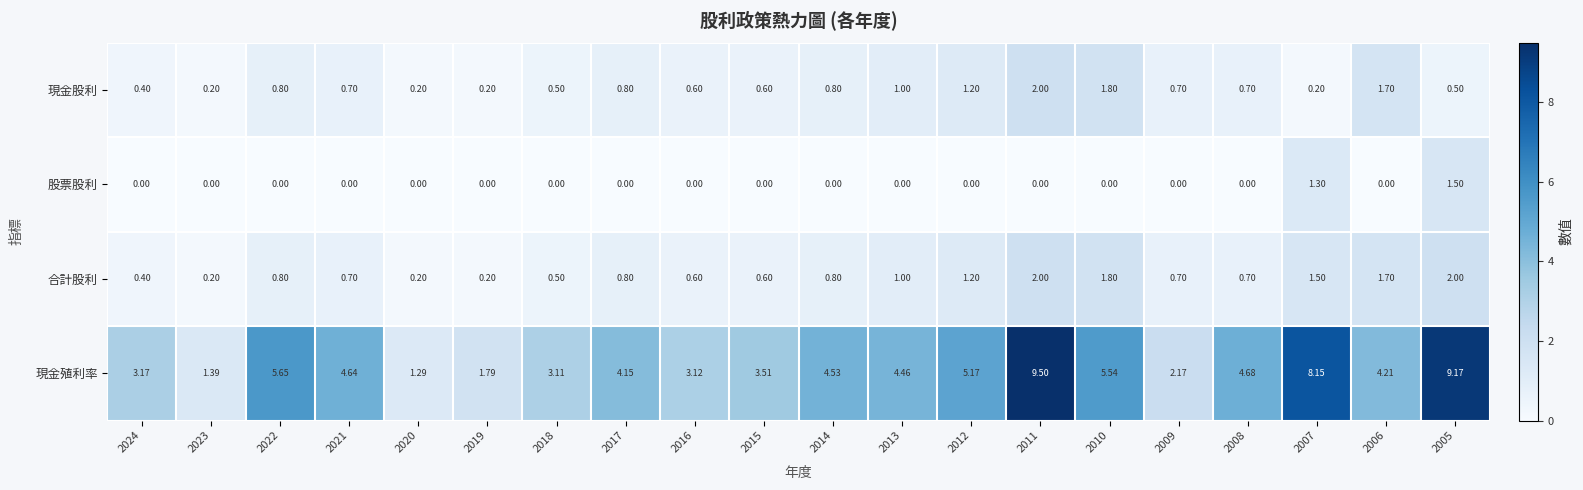

Between 2022 and 2007, which series saw the biggest shift?

現金殖利率